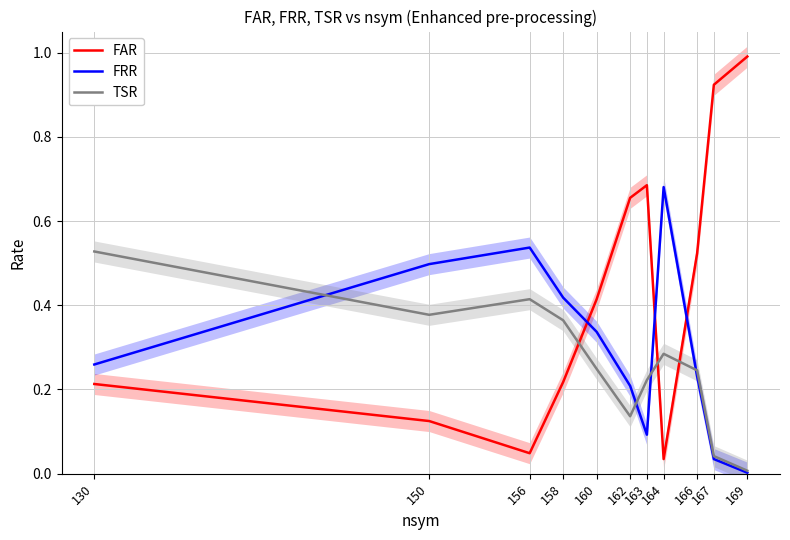

List the labels in order of FAR value, largest first.

169, 167, 163, 162, 166, 160, 158, 130, 150, 156, 164